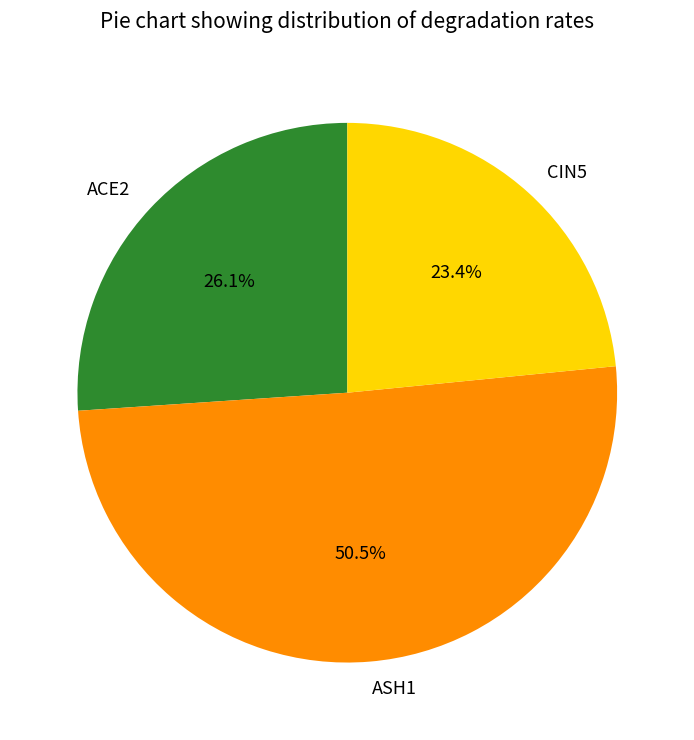

To the nearest percent, what percentage of the pie is ACE2?

26%